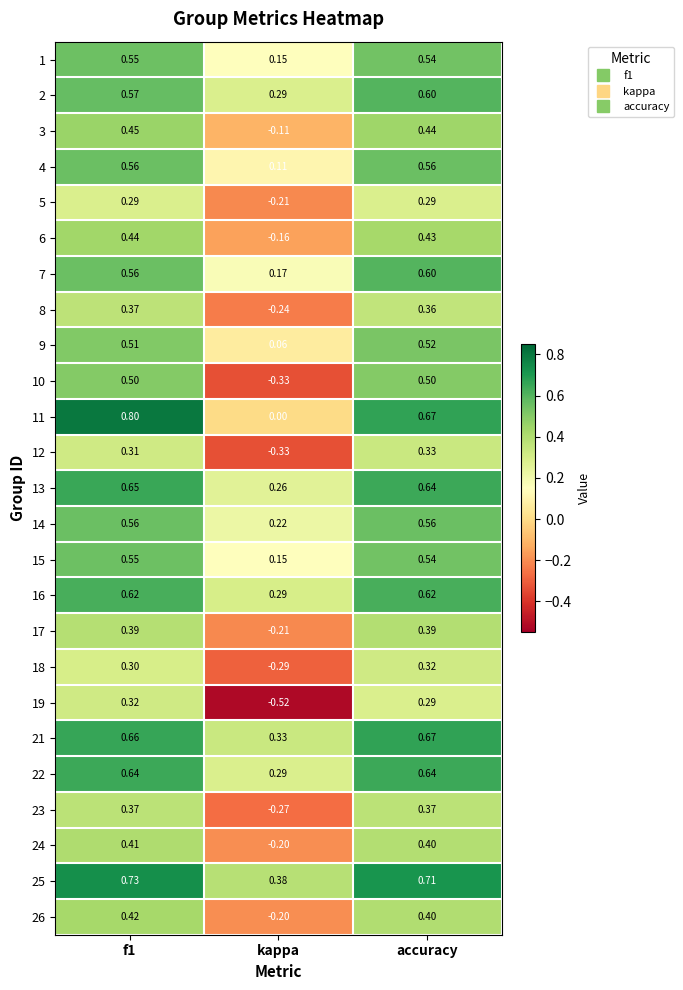

At which category does the chart reach its minimum across all series?

kappa